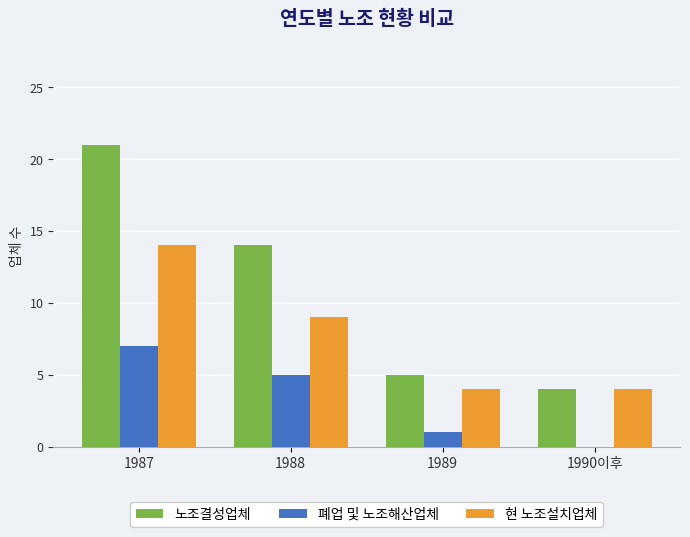

What is the sum of the 노조결성업체 values at 1990이후 and 1987?

25